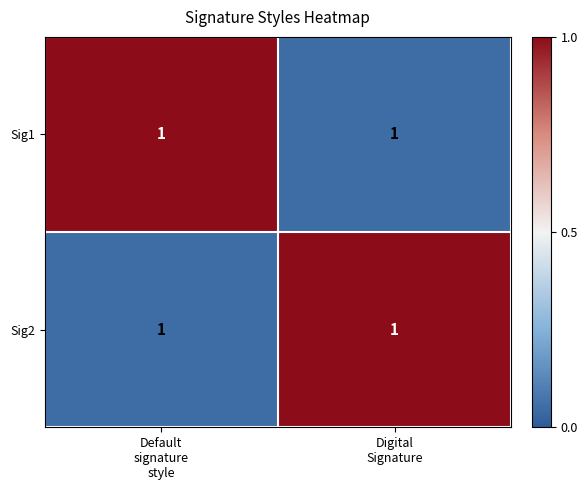

Is the value of Sig1 at Digital Signature greater than the value of Sig2 at Default signature style?

No